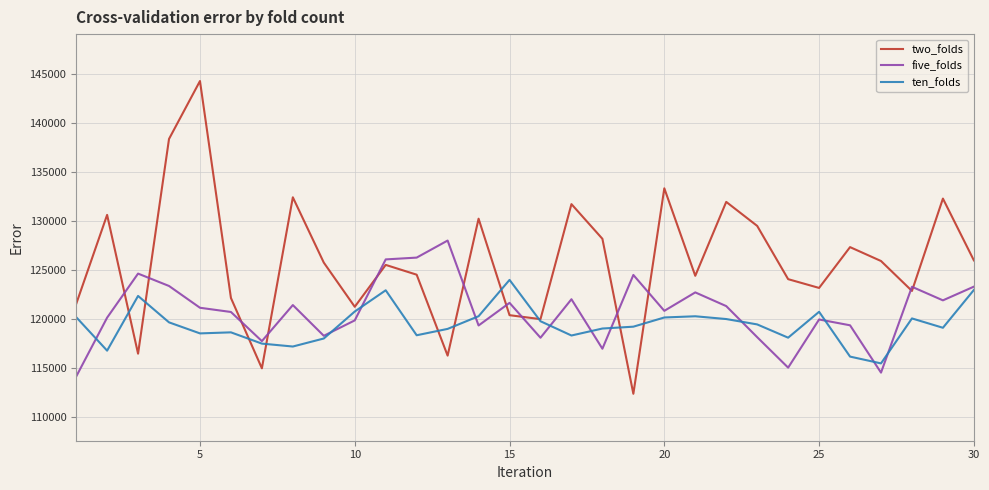

True or false: two_folds and five_folds intersect in this chart.

True